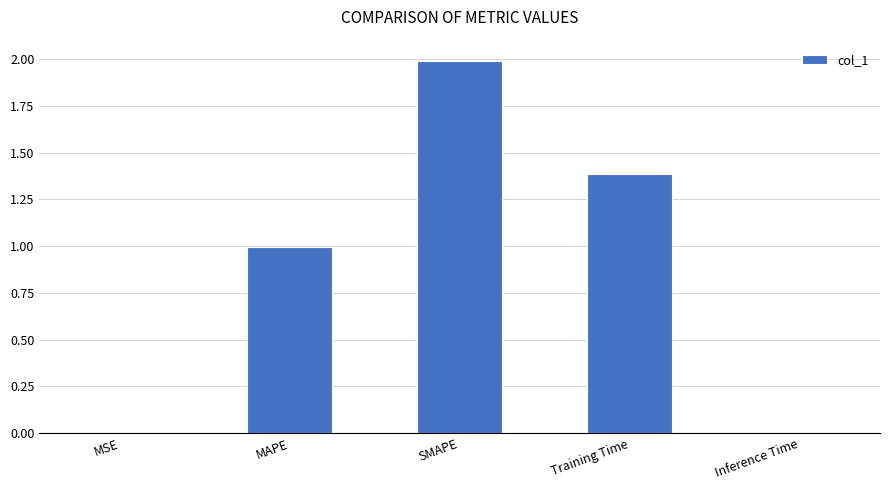

Is it true that the value at SMAPE is 0.5?

False